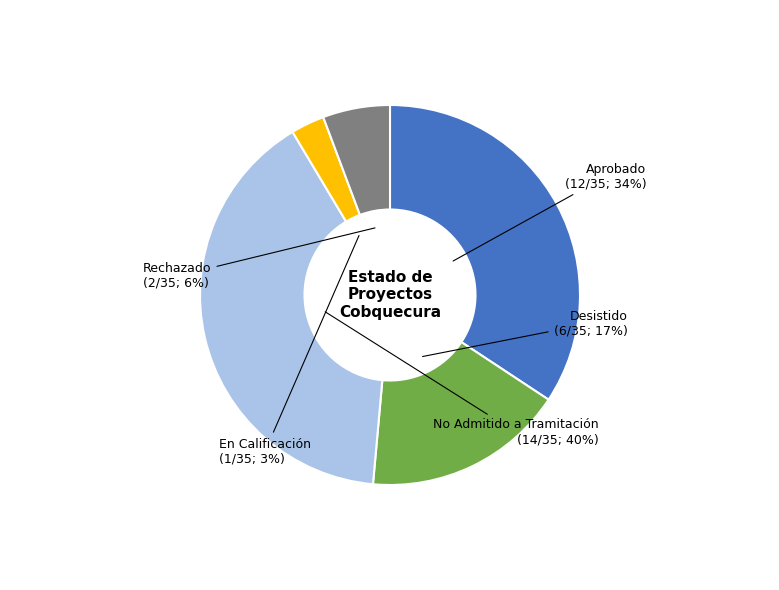

Is there any slice that represents more than half of the pie?

No